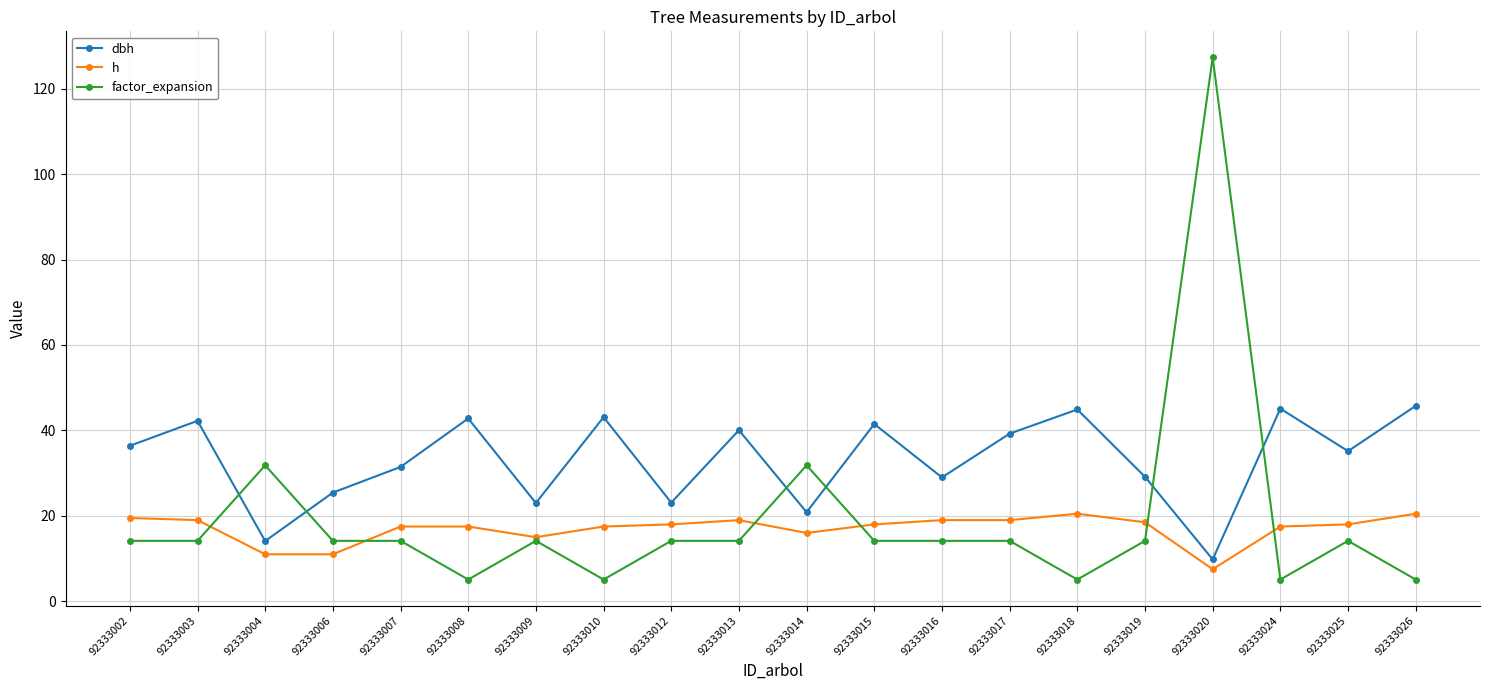

What is the minimum value for dbh?

9.8